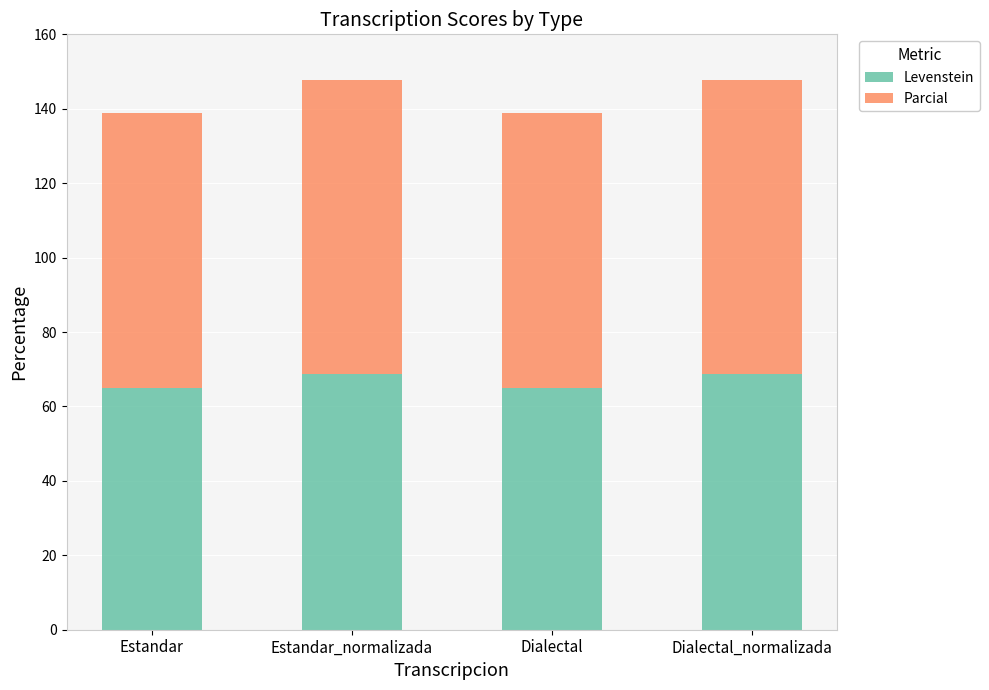

What are all the series names shown in the legend?

Levenstein, Parcial